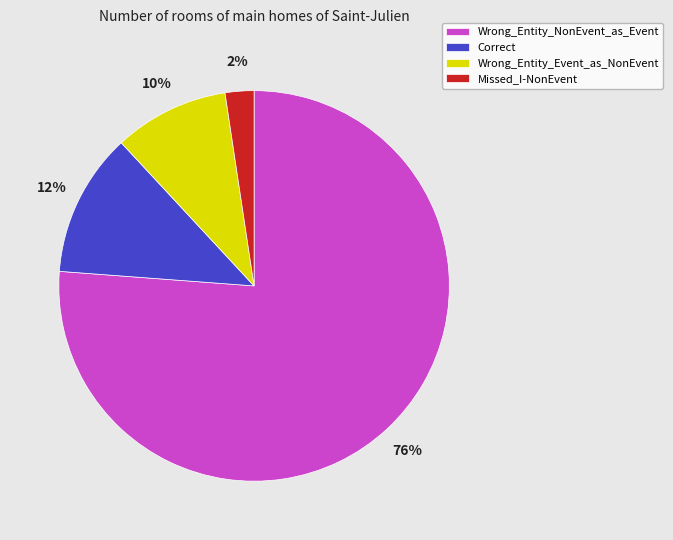

Rank the categories by value from highest to lowest.

Wrong_Entity_NonEvent_as_Event, Correct, Wrong_Entity_Event_as_NonEvent, Missed_I-NonEvent